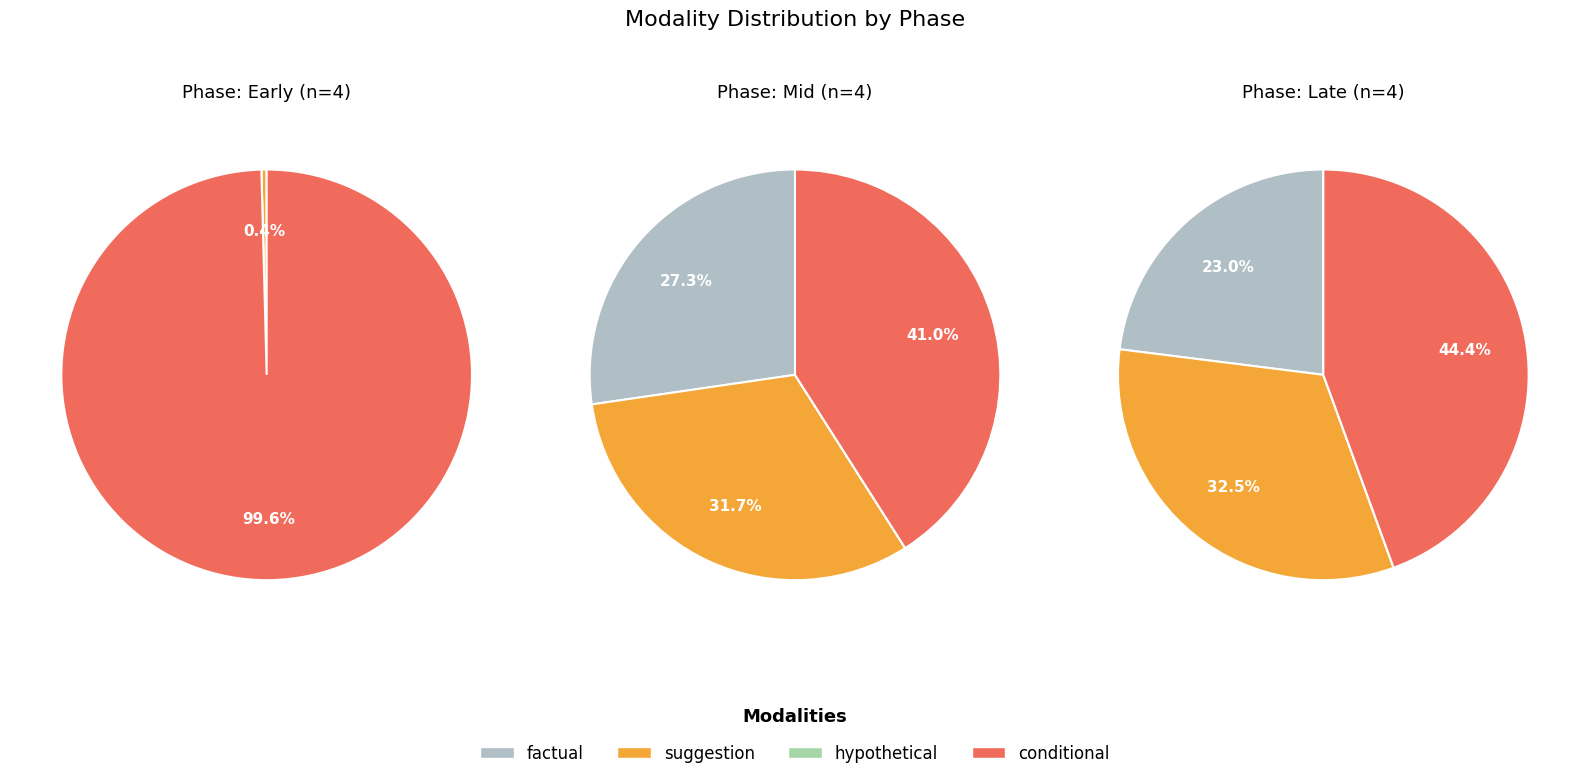

True or false: 2 accounts for 7% of the total.

False